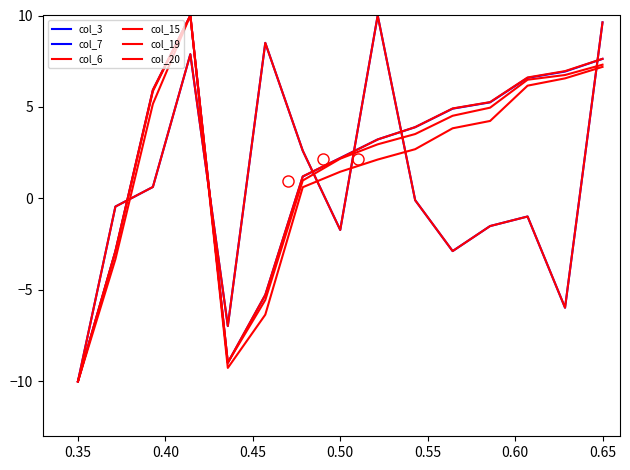

Does the chart have visible grid lines?

No